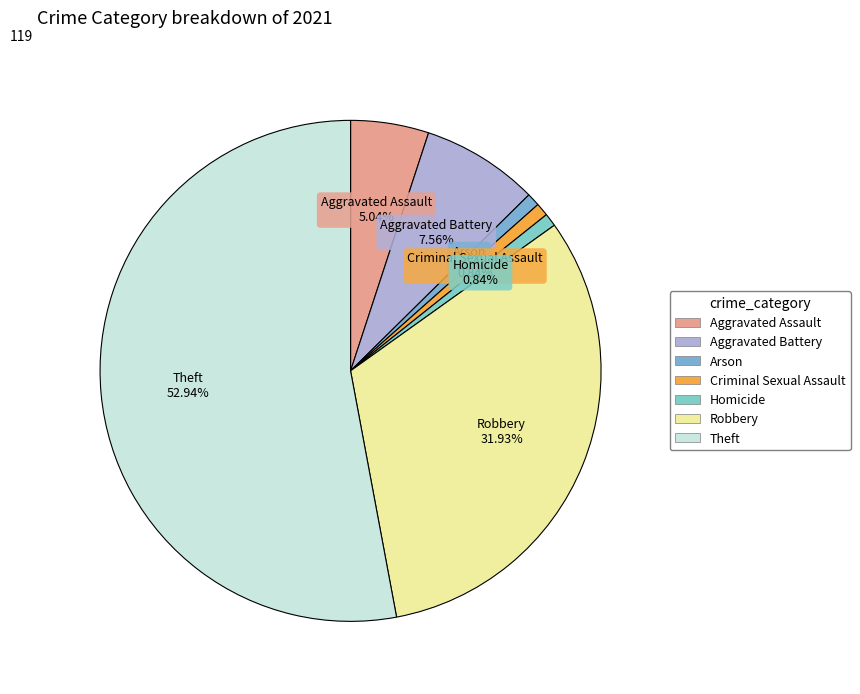

Between Arson and Theft, which is larger?

Theft